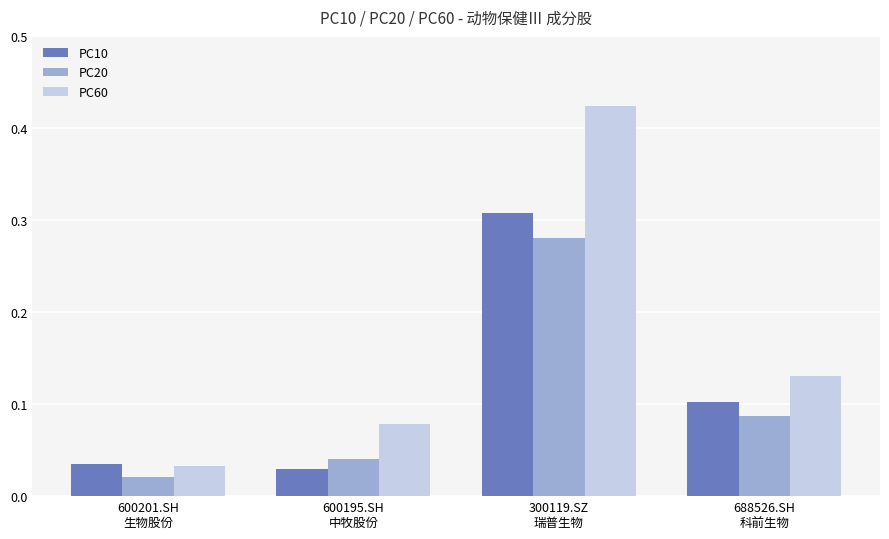

Rank the series at 600195.SH
中牧股份 from lowest to highest value.

PC10, PC20, PC60